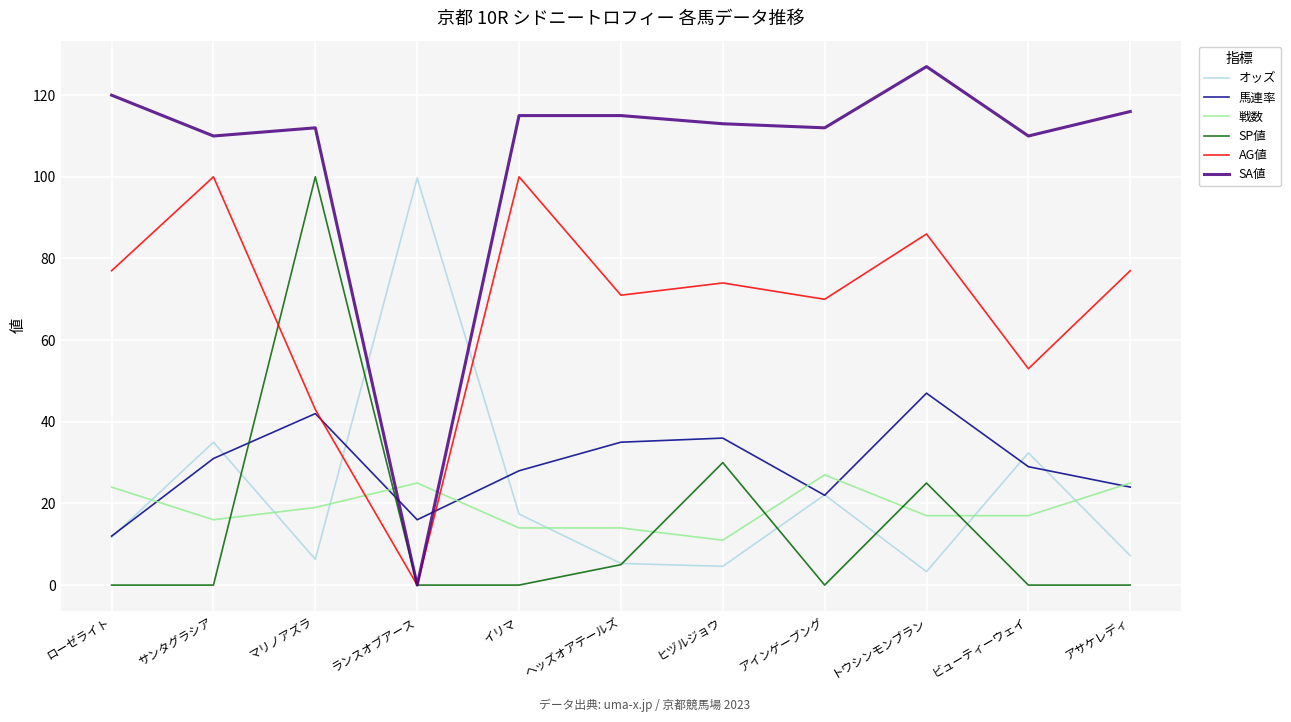

What position from the right is アインゲーブング?

4